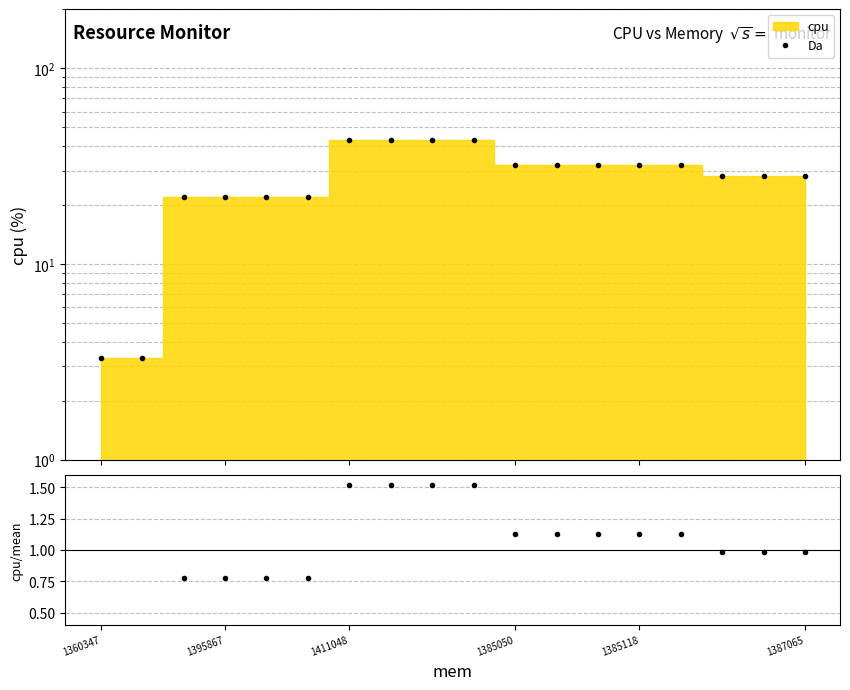

Count the number of categories in the chart.

18